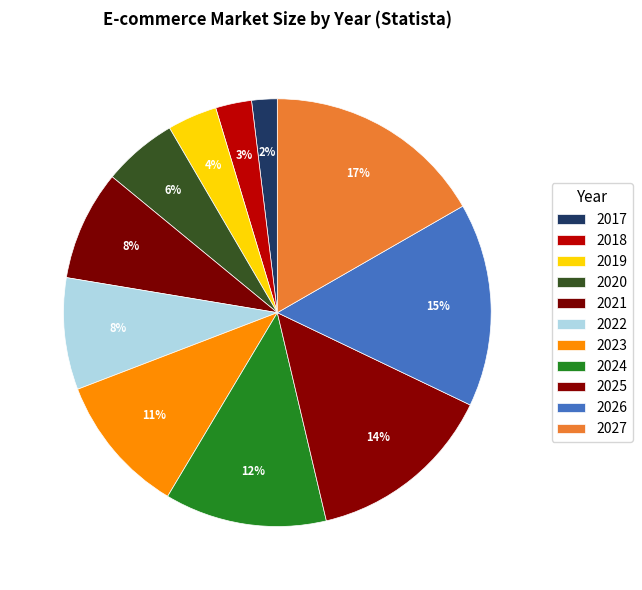

What percentage is the 2026 slice, to the nearest percent?

15%